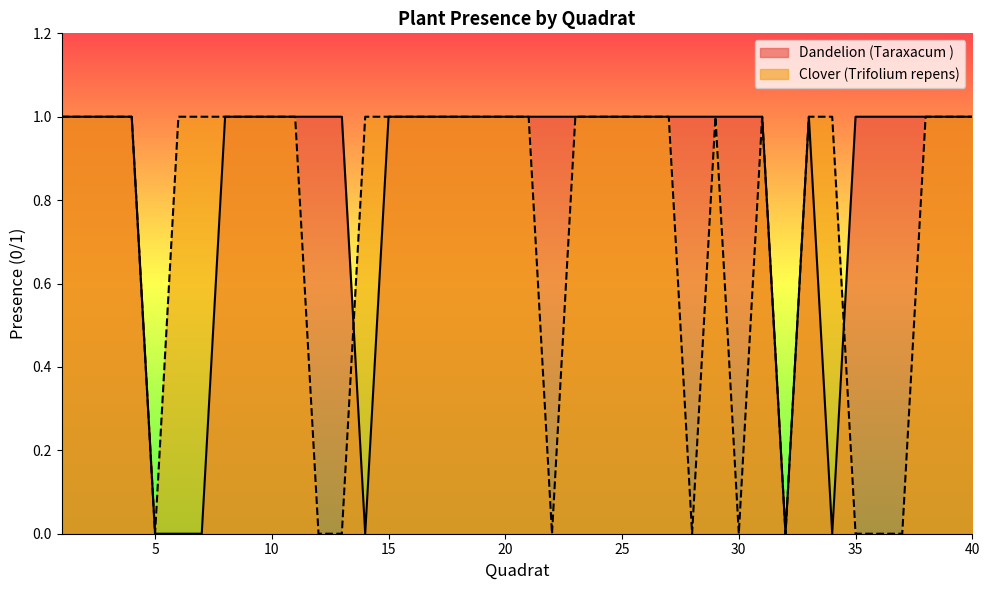

Count the Dandelion (Taraxacum ) values in the range 1 to 2.

34